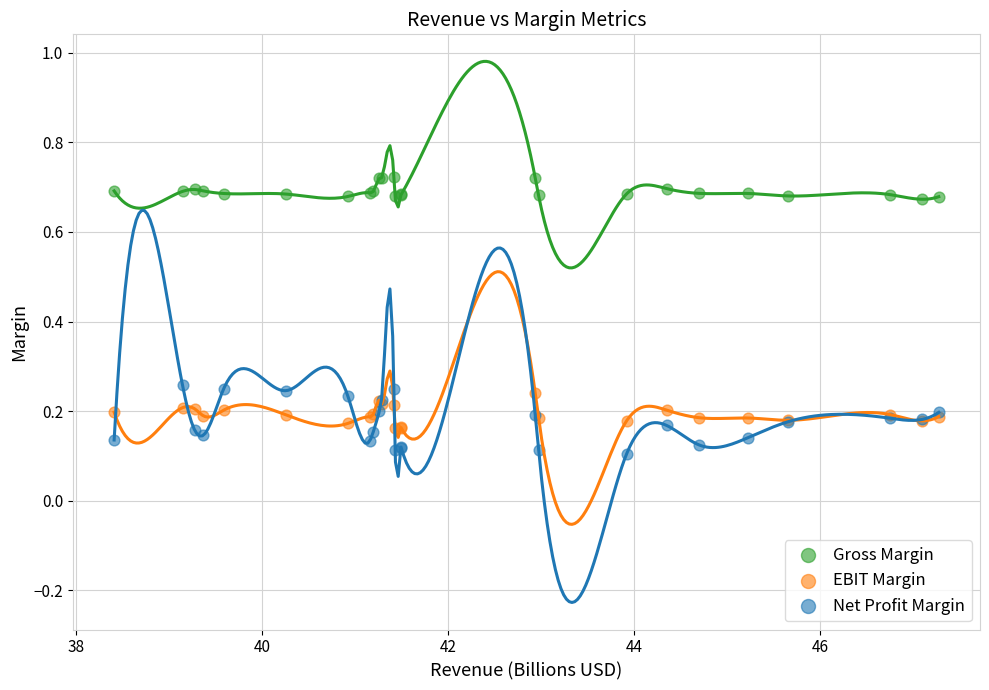

Which series contains the highest Y value?

Gross Margin